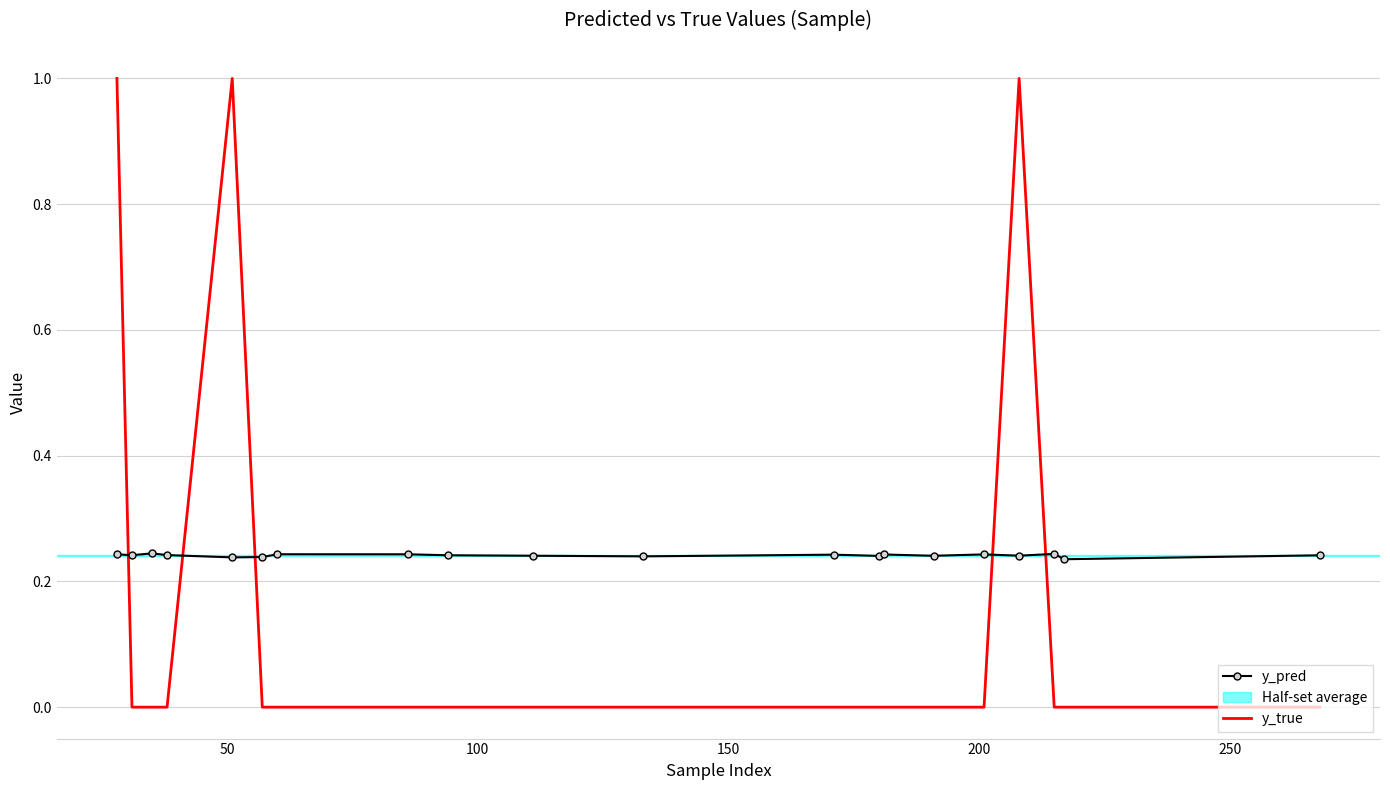

Which series has the largest total across all categories?

y_pred